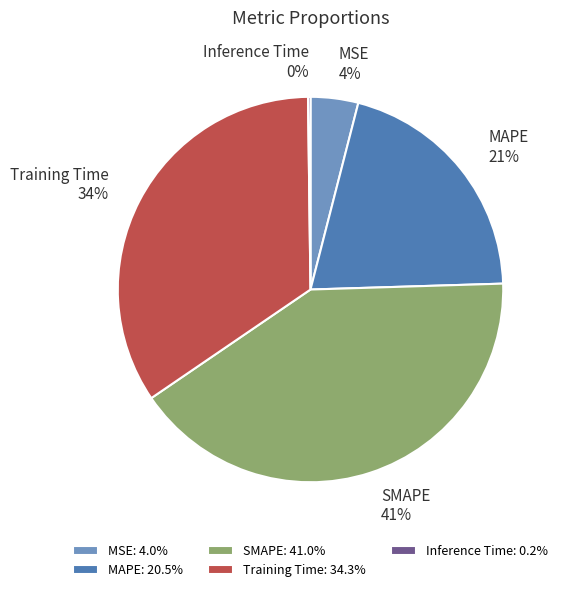

Between Training Time and SMAPE, which is larger?

SMAPE